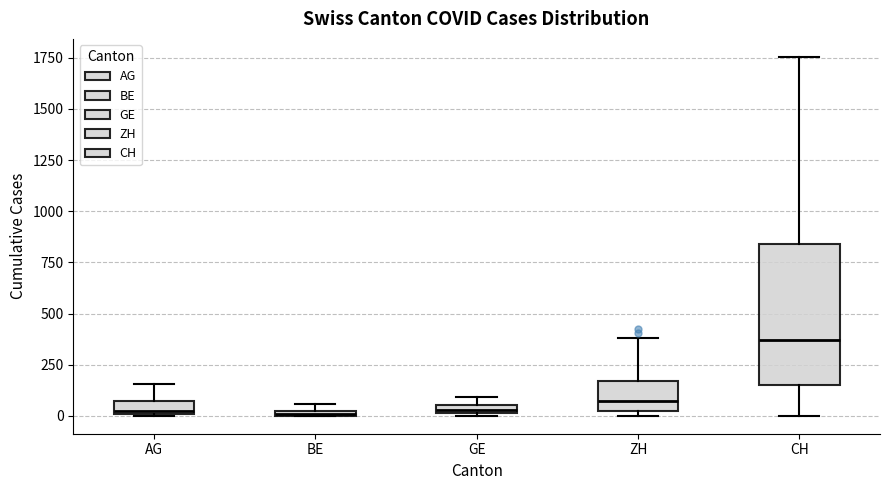

Which box's median line is the highest?

CH